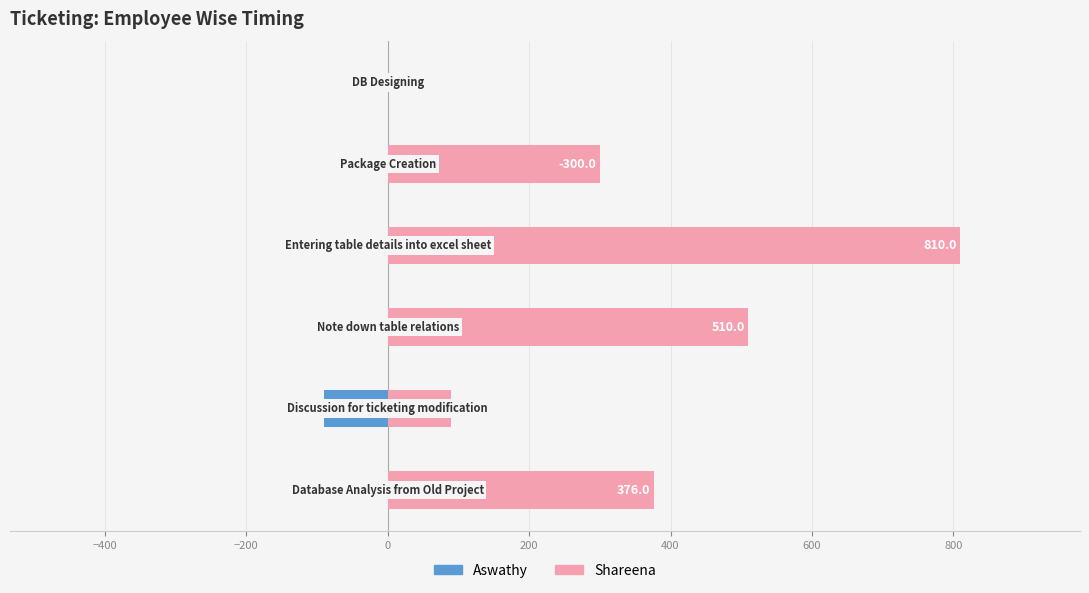

Reading left to right, transcribe all the data shown in this chart.

Aswathy: 0.0	-90.0	0.0	0.0	0.0	0.0
Shareena: 376.0	90.0	510.0	810.0	300.0	0.0